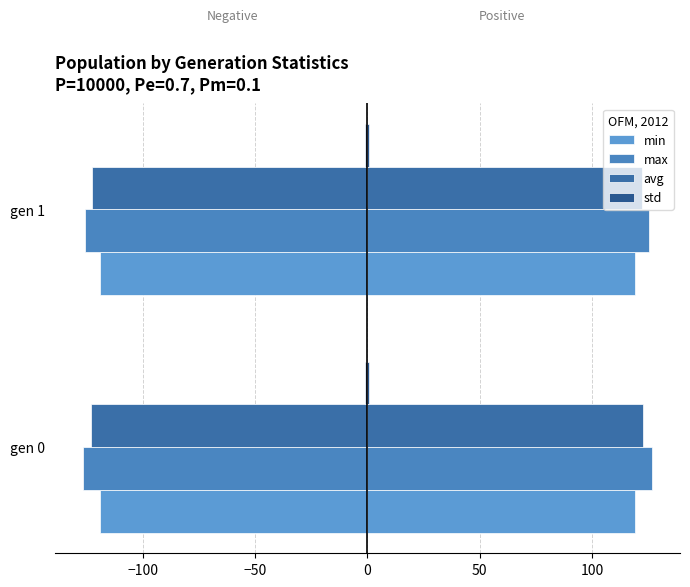

What is the minimum value for max?

-126.4